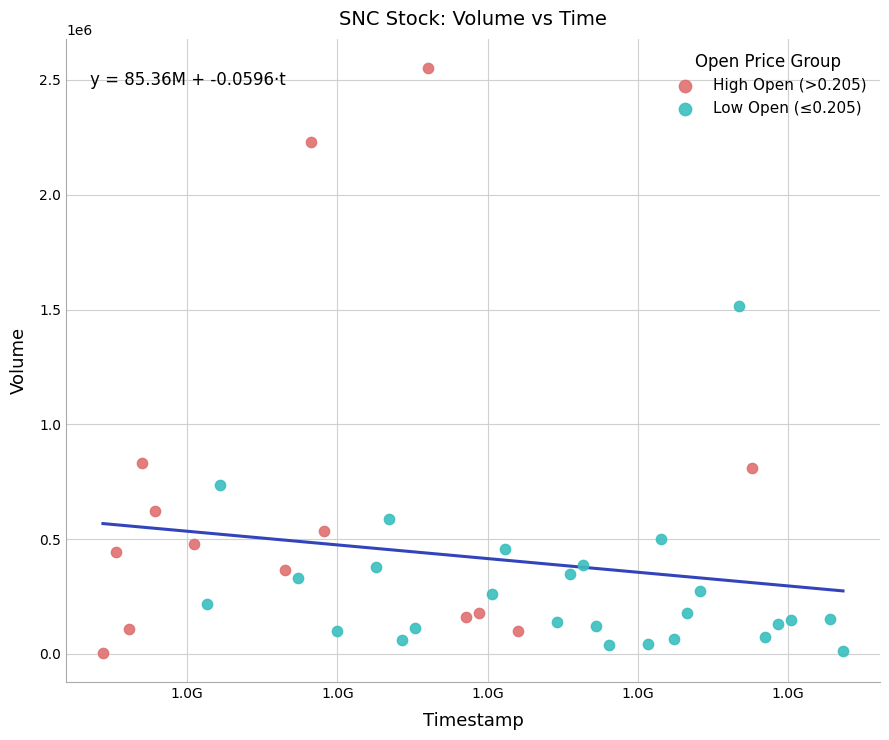

Which series has the widest spread of Y values?

High Open (>0.205)